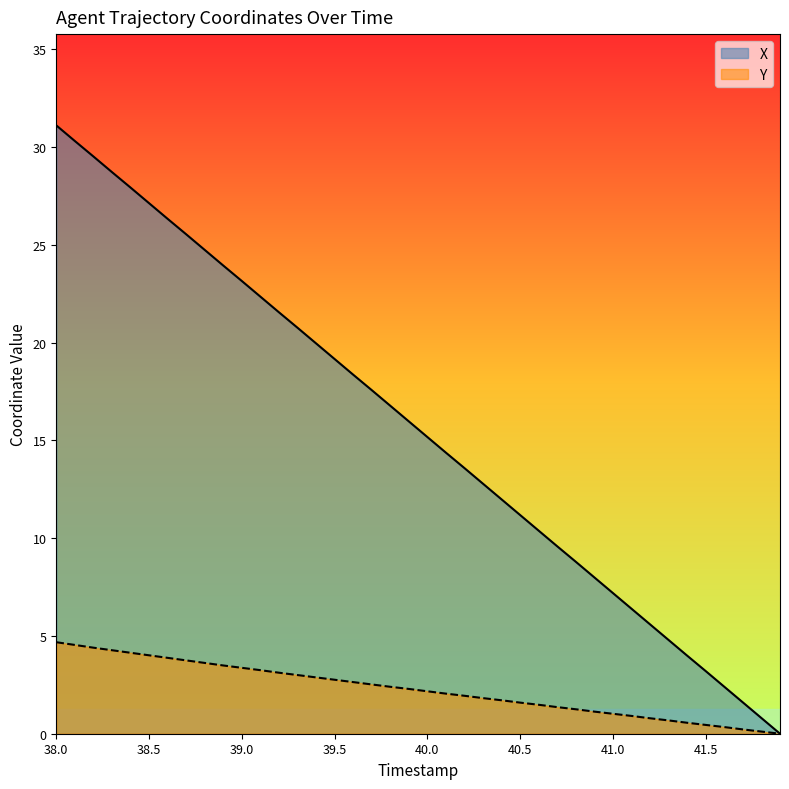

How many data points in X are less than 15?

19